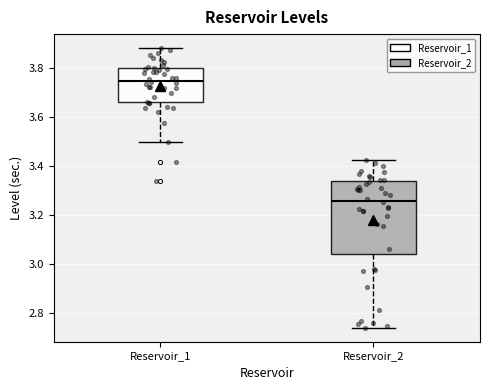

Which box is the tallest, from its lower edge to its upper edge?

Reservoir_2